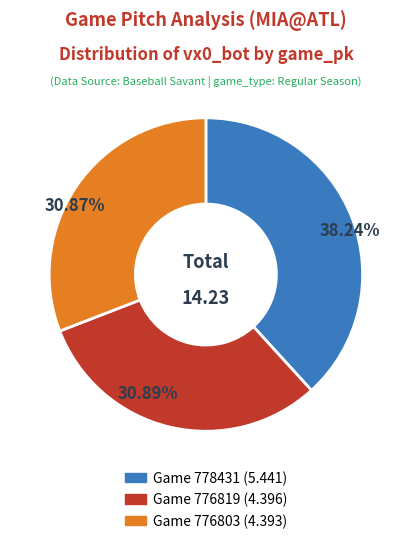

How many slices are in this pie chart?

3